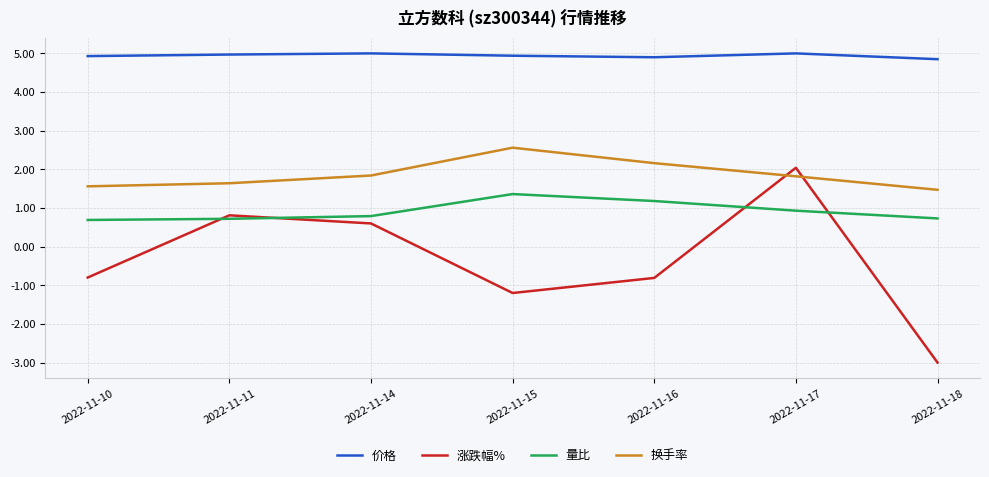

Which series has the widest spread of values?

涨跌幅%